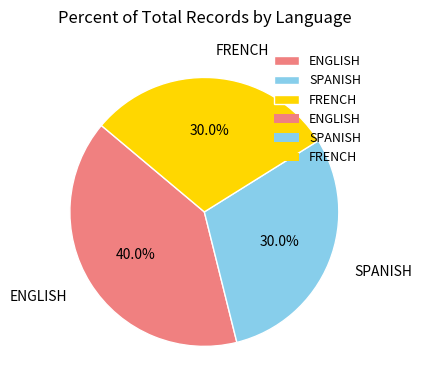

Between SPANISH and ENGLISH, which is larger?

ENGLISH